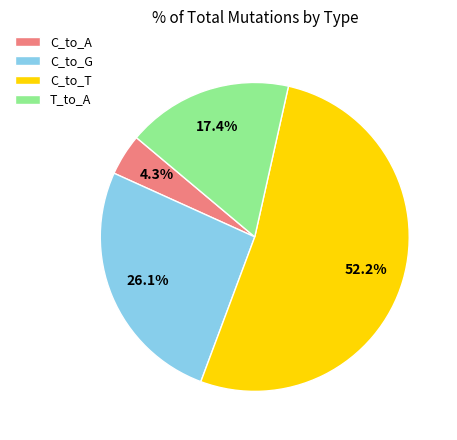

Is it true that T_to_A is 30% of the pie?

False